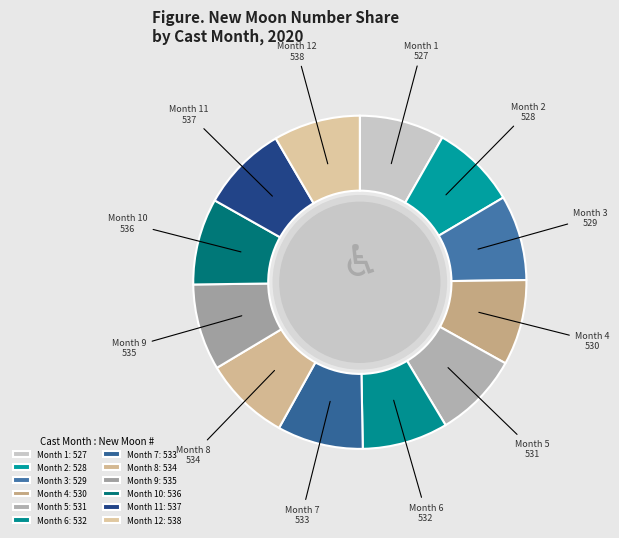

Which category has the biggest portion of the pie?

12